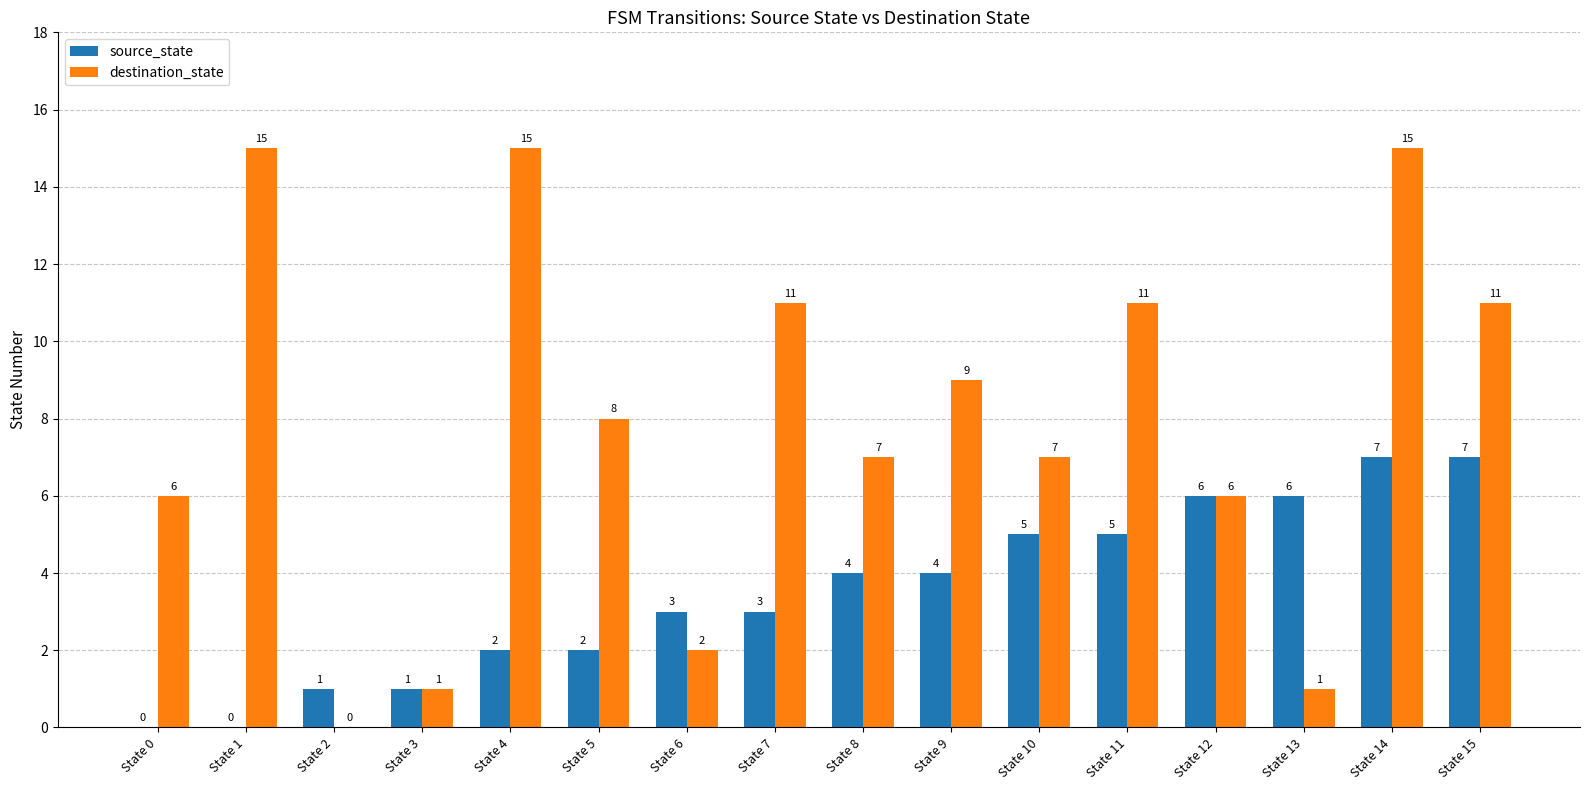

What is the sum of the destination_state values at State 6 and State 5?

10